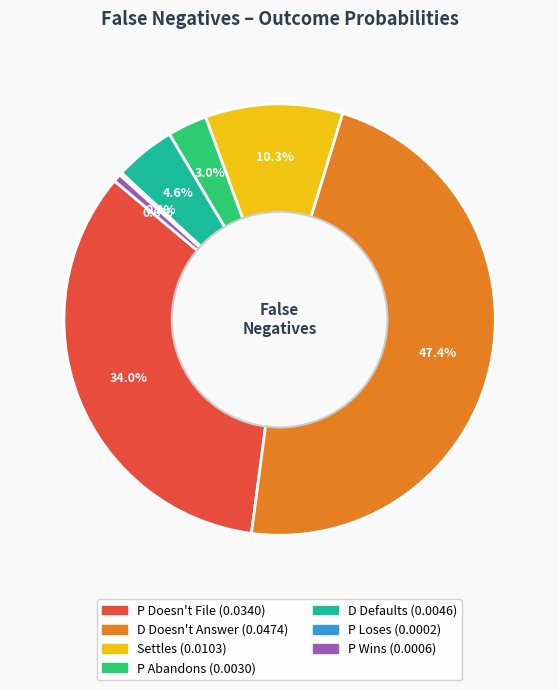

True or false: P Doesn't File accounts for 34% of the total.

True